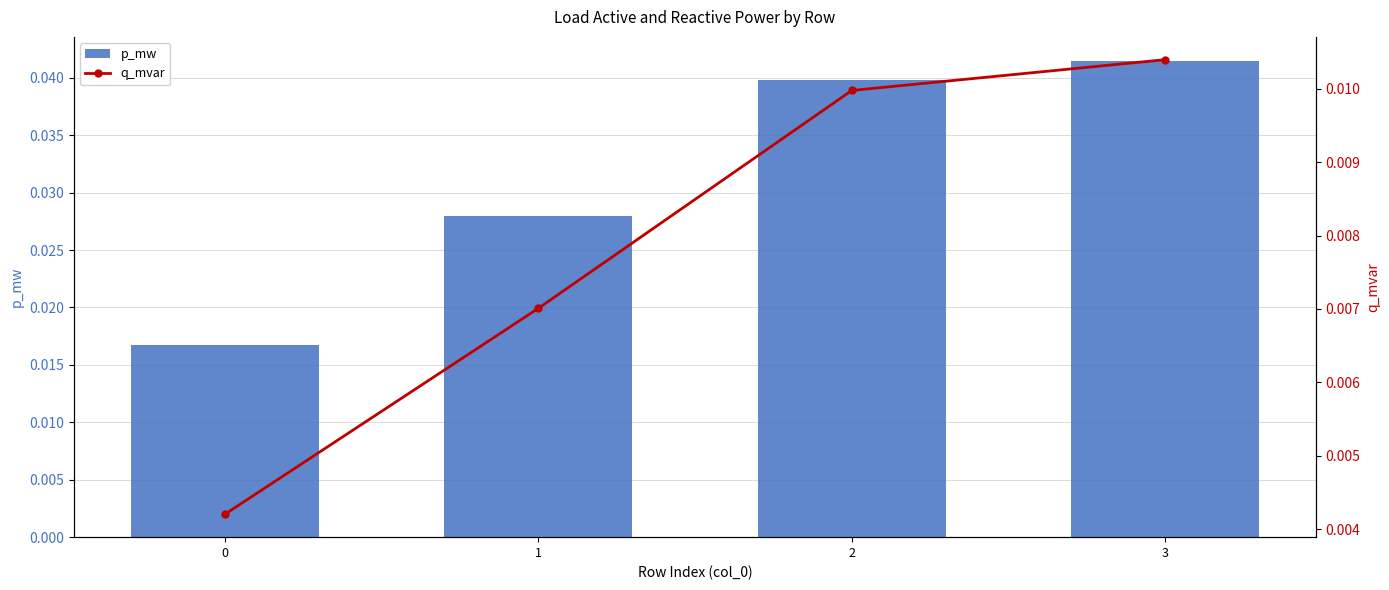

Between 0 and 3, which is larger?

3